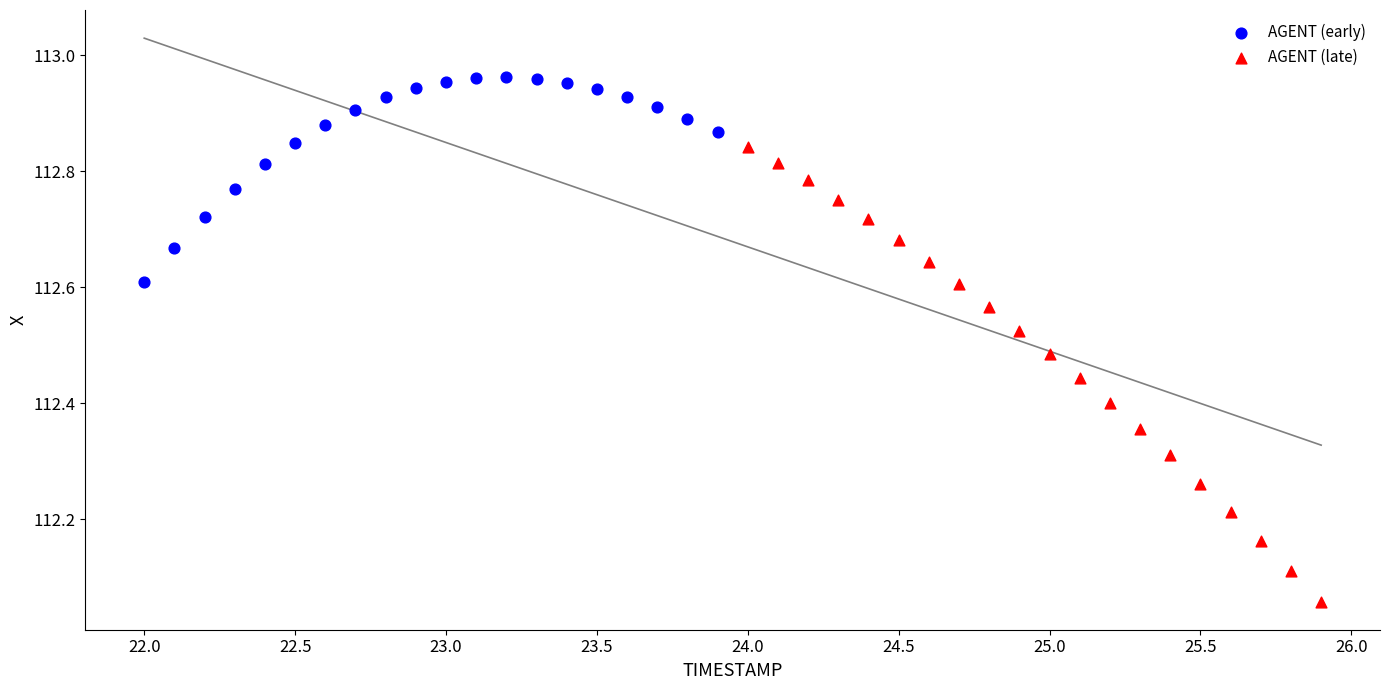

Which series has the widest spread of Y values?

AGENT (late)